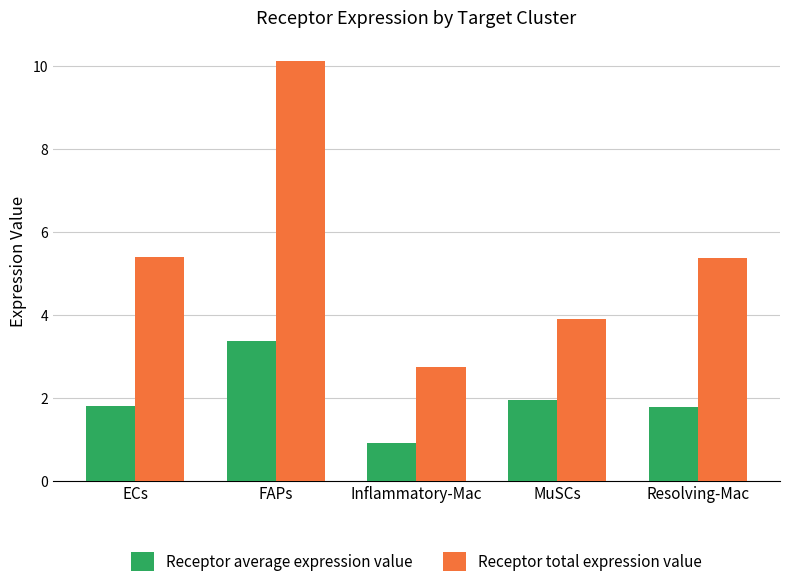

Read the Receptor total expression value value at Resolving-Mac.

5.4